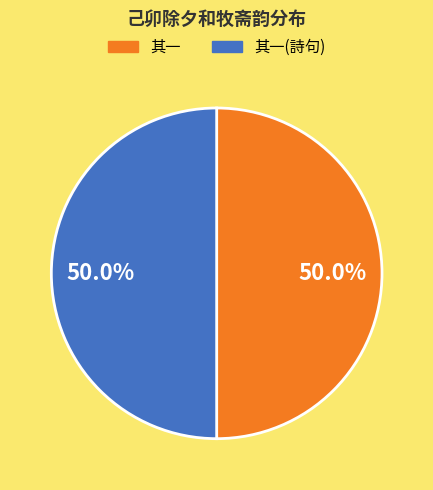

Combined, what portion of the pie is 其一 and 其一(詩句)?

100.0%